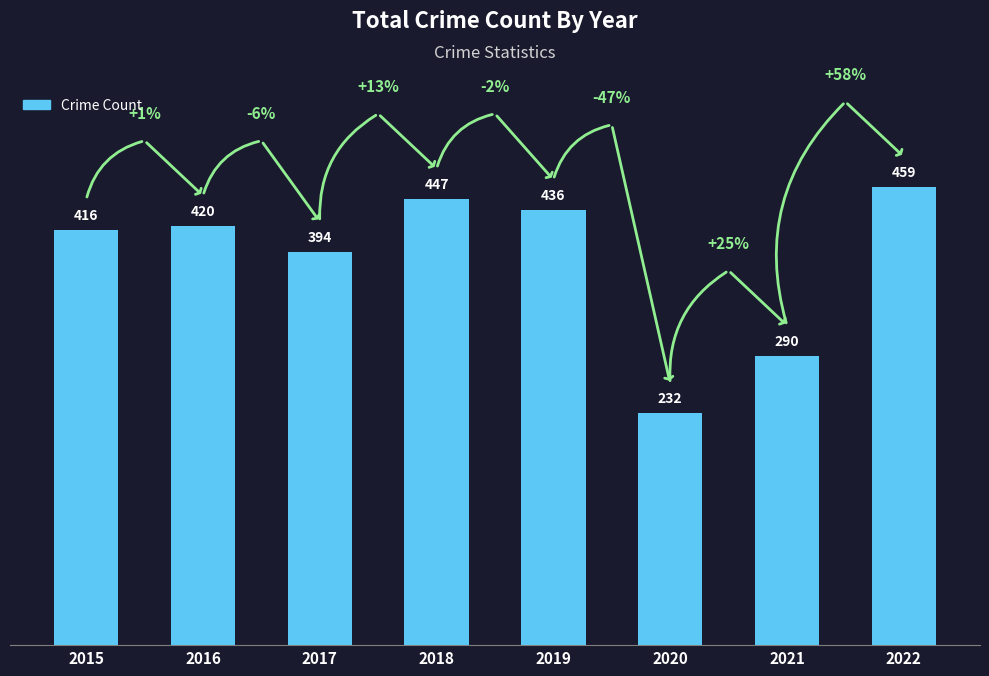

List the labels in order of value, largest first.

2022, 2018, 2019, 2016, 2015, 2017, 2021, 2020